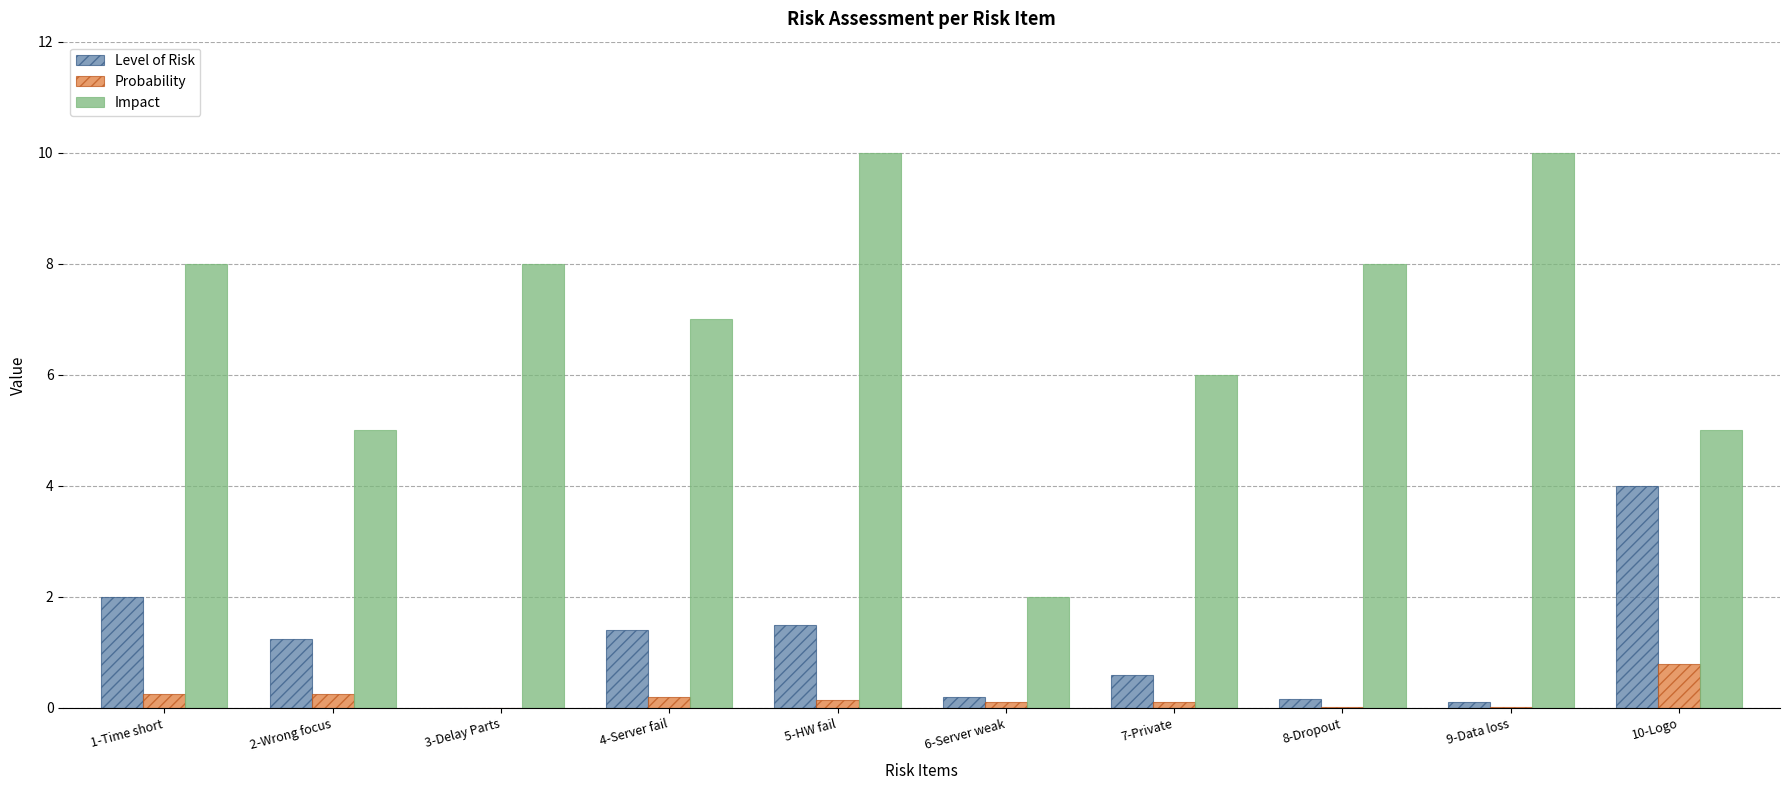

Is it true that Impact equals 13.1 at 8-Dropout?

False